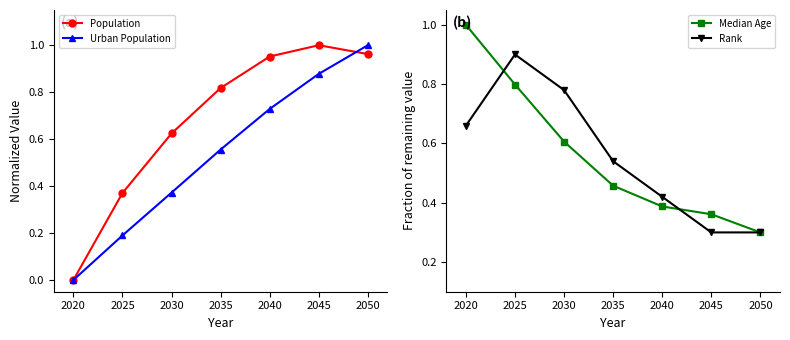

Rank the categories by Rank value from lowest to highest.

2040, 2045, 2035, 2030, 2015, 2025, 2020